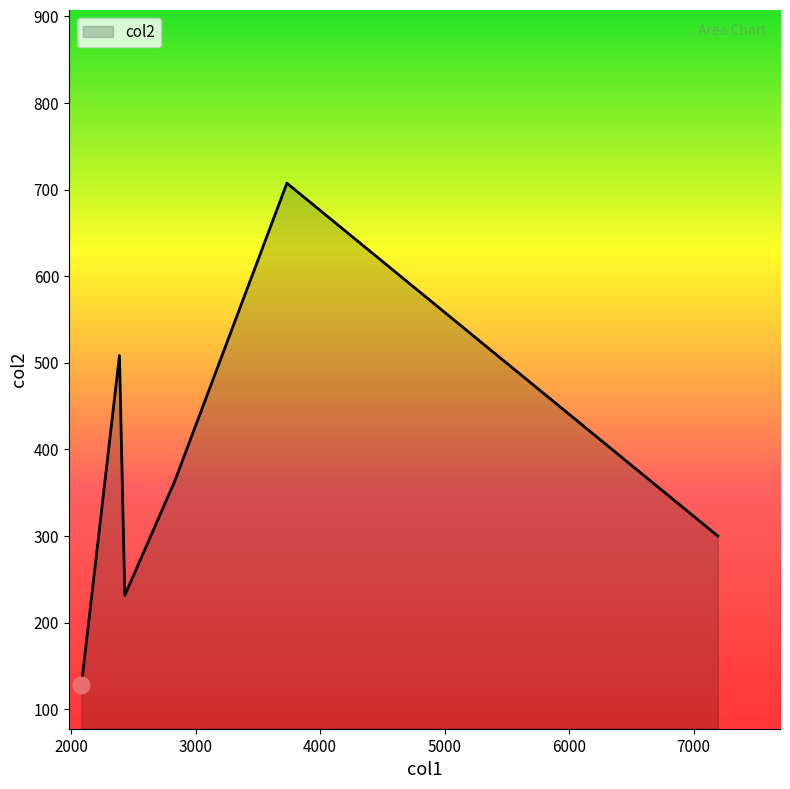

True or false: the data has more than 2 interior local peaks.

False